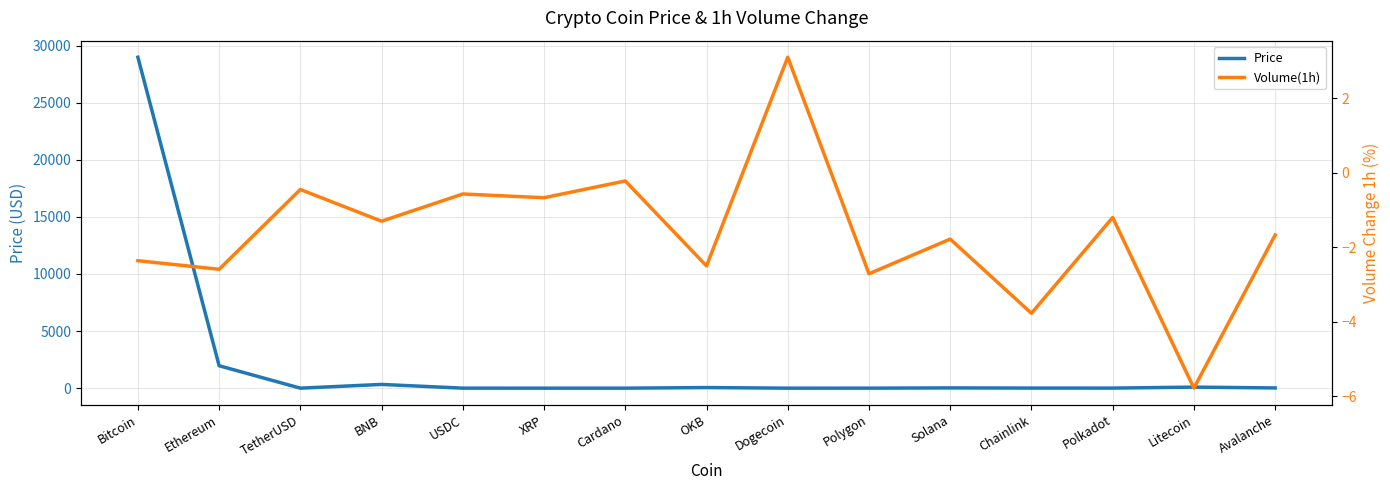

Between Bitcoin and Avalanche, which series saw the biggest shift?

Price